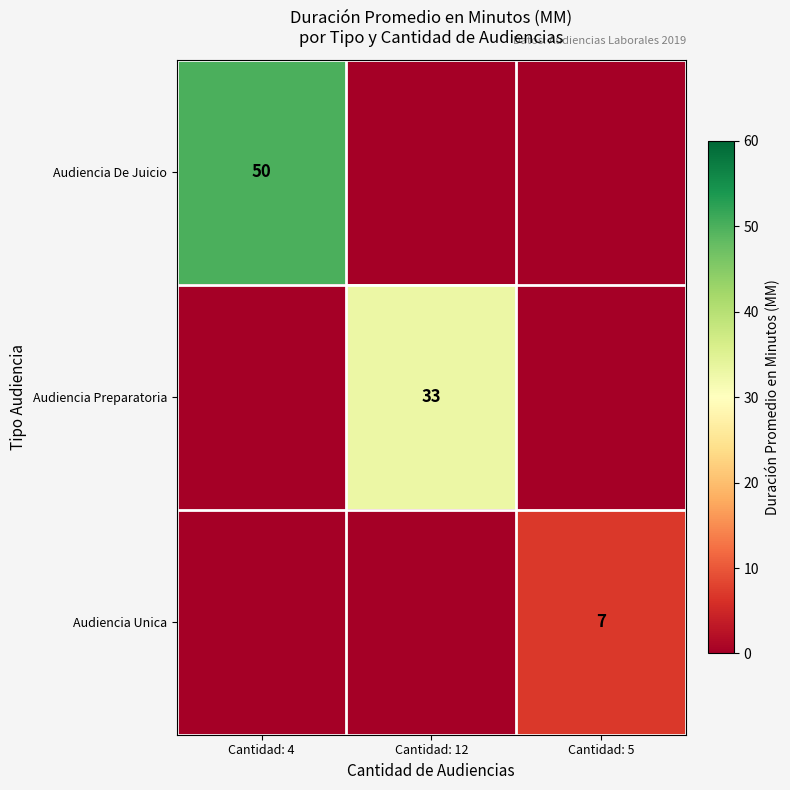

How many data points does each series have?

3